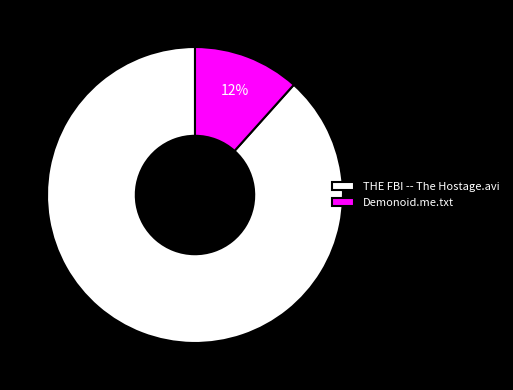

How many segments does this pie chart have?

2